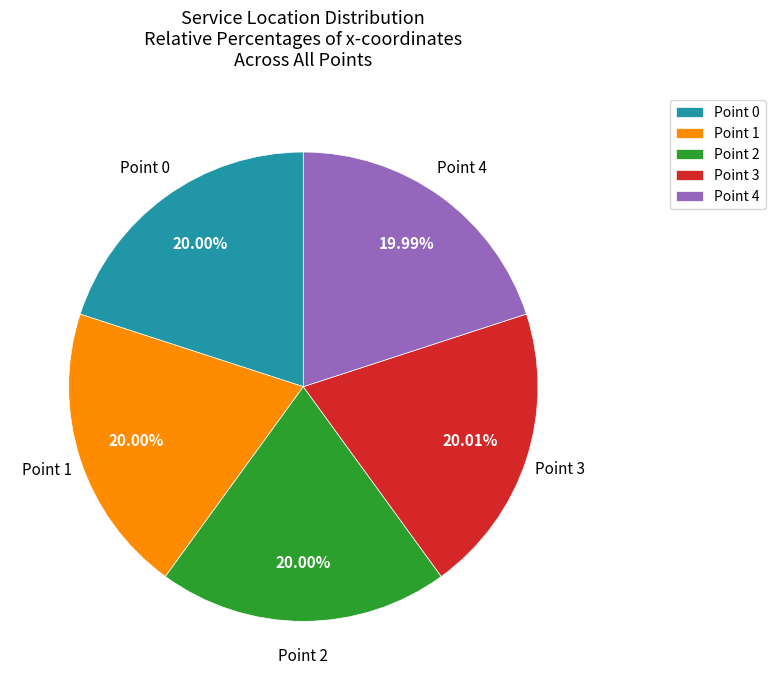

Does Point 0 represent more than half of the total?

No